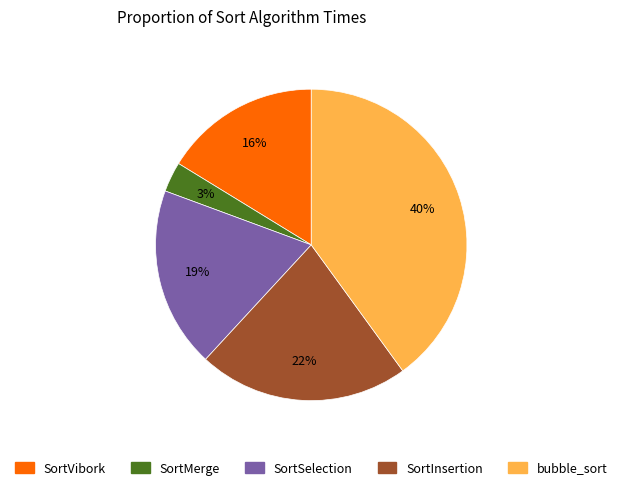

To the nearest percent, what portion does SortSelection represent?

19%